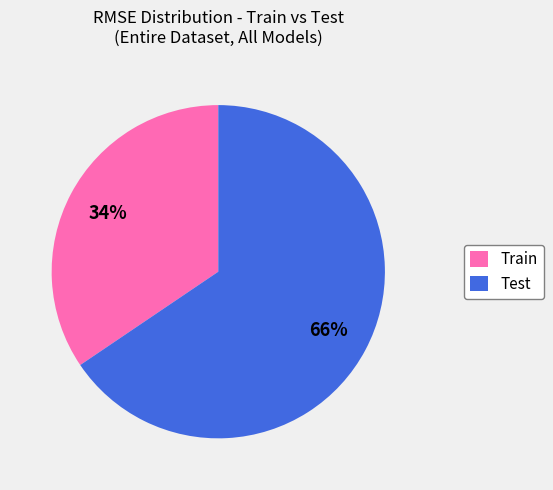

Which slice is the smallest?

Train